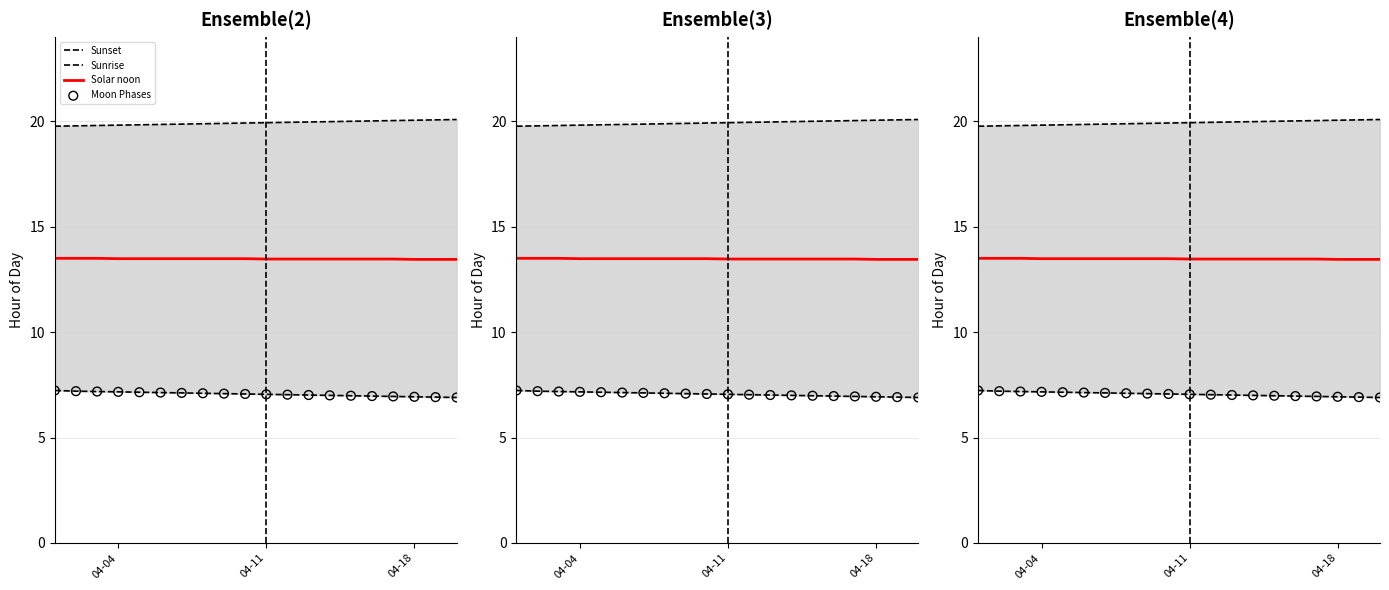

At how many categories does at least one series exceed 17?

20